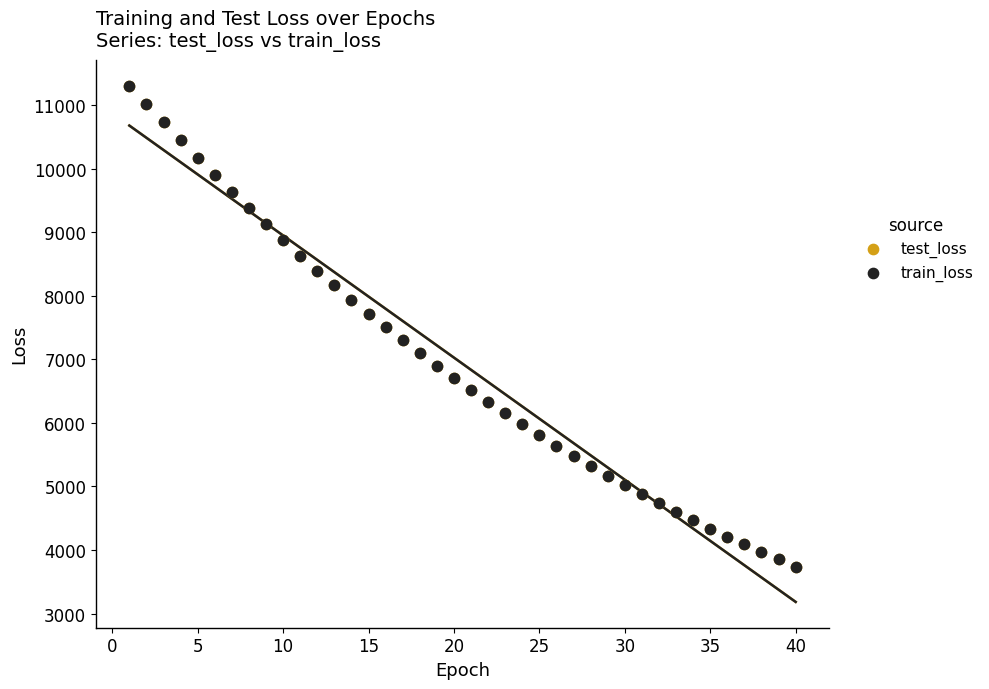

Which series has the widest spread of Y values?

train_loss